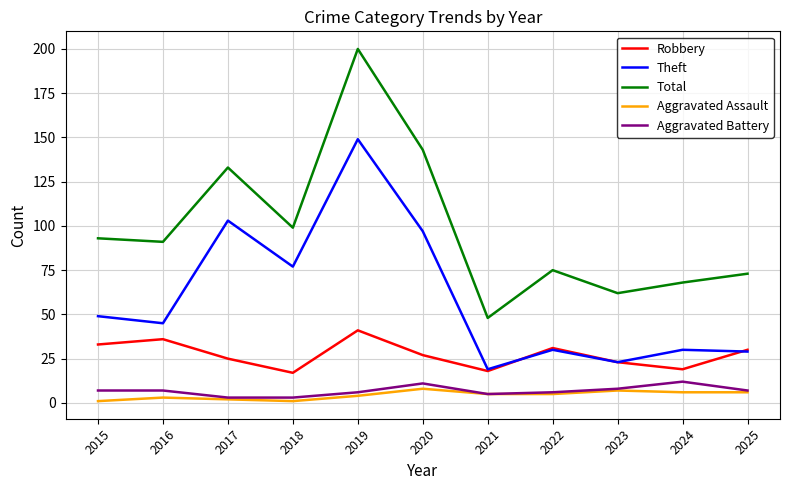

Which series changed the most between 2019 and 2022?

Total